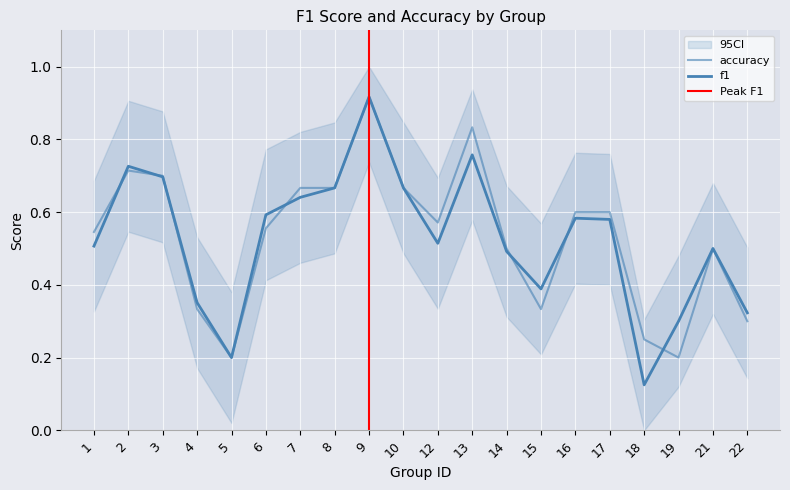

The f1 series shows 0.2 at 5. True or false?

True